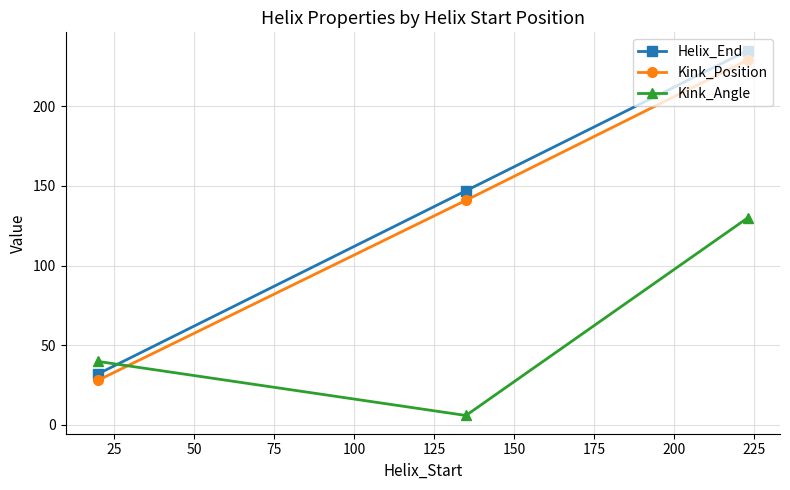

How many categories are shown in the chart?

3